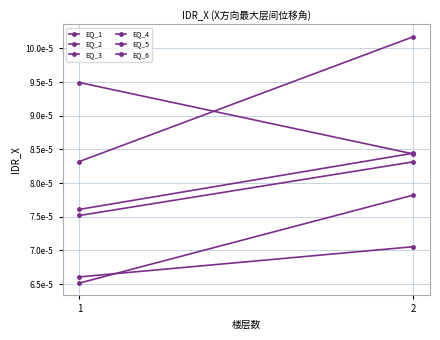

List the series in order of their peak value, highest first.

EQ_1, EQ_3, EQ_6, EQ_4, EQ_2, EQ_5